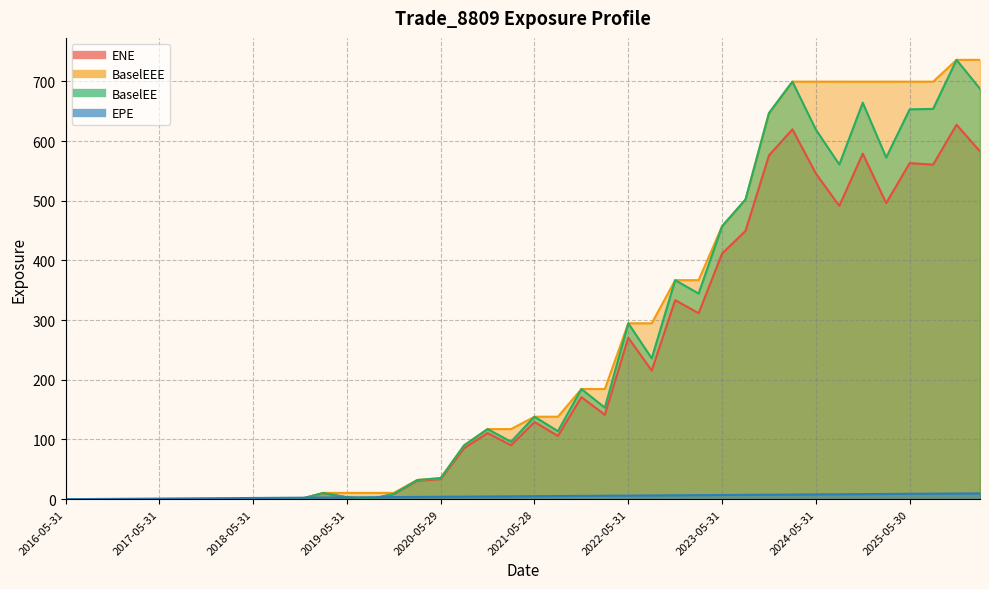

What is the total value across all series at 2023-11-30?

1877.3